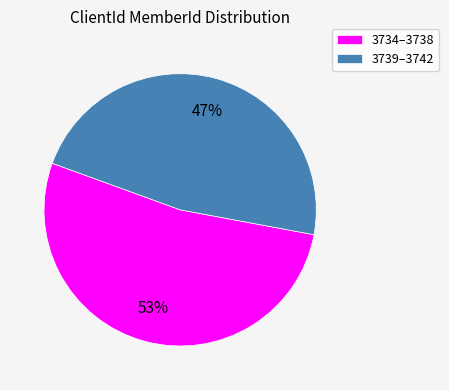

Which slice is the smallest?

3739–3742